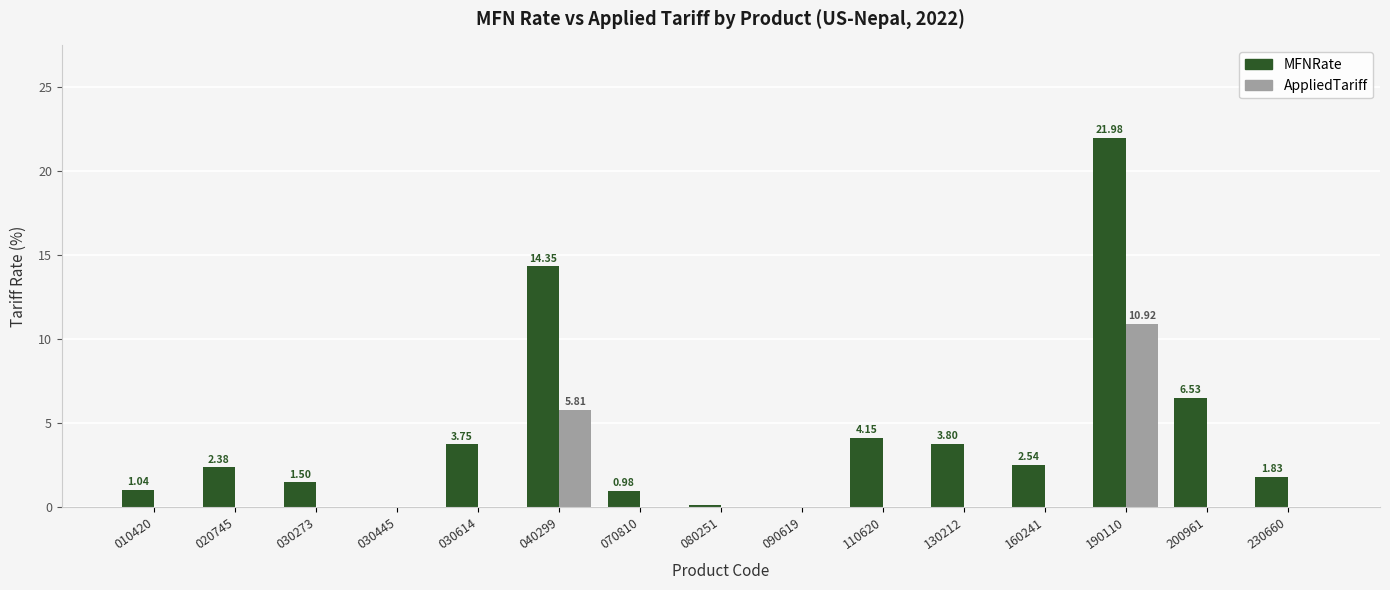

Which series changed the most between 070810 and 200961?

MFNRate